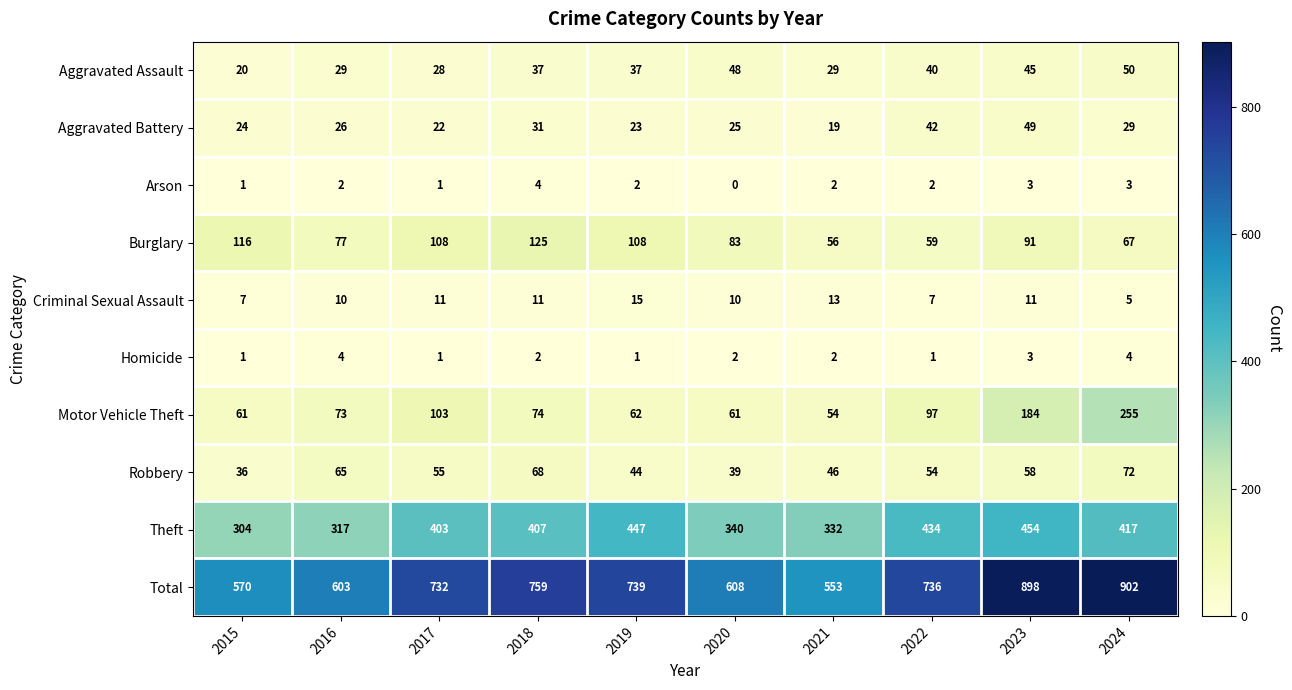

Which series has the largest total across all categories?

Total